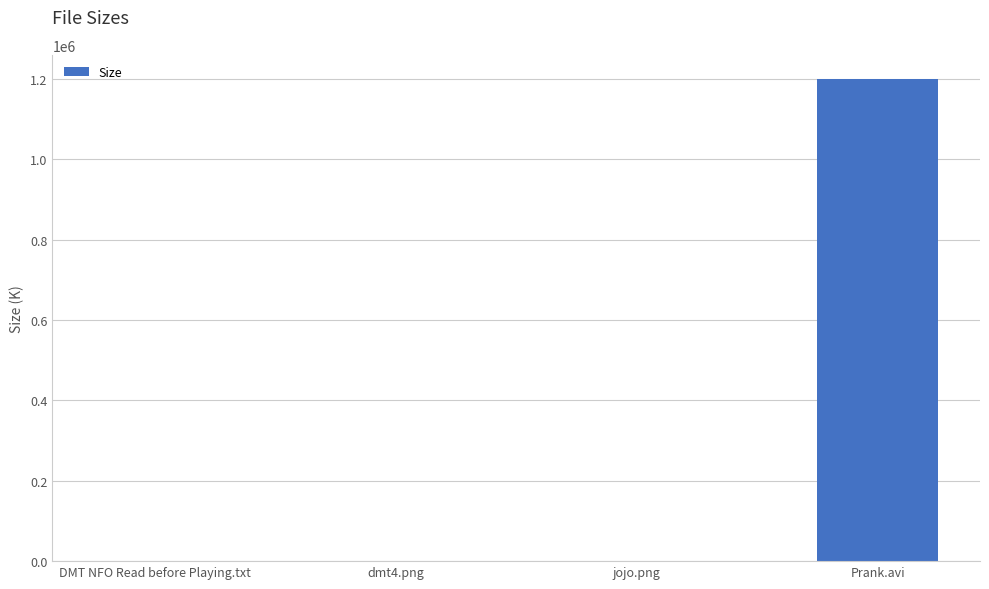

At which category does the chart reach its peak across all series?

Prank.avi